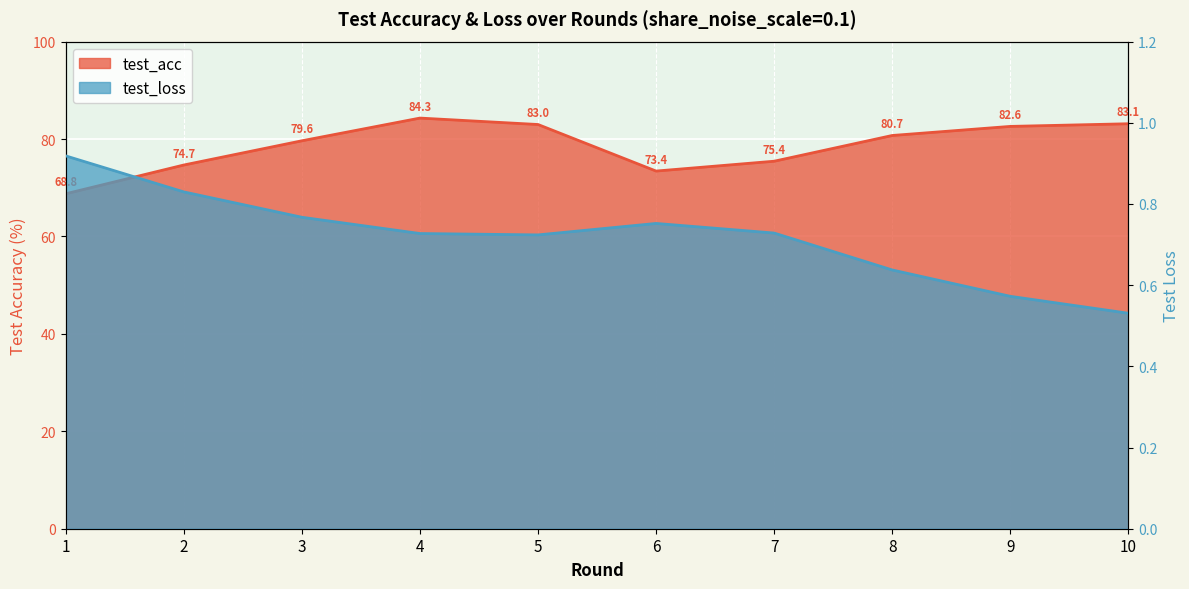

Where is the first local maximum for test_loss?

6